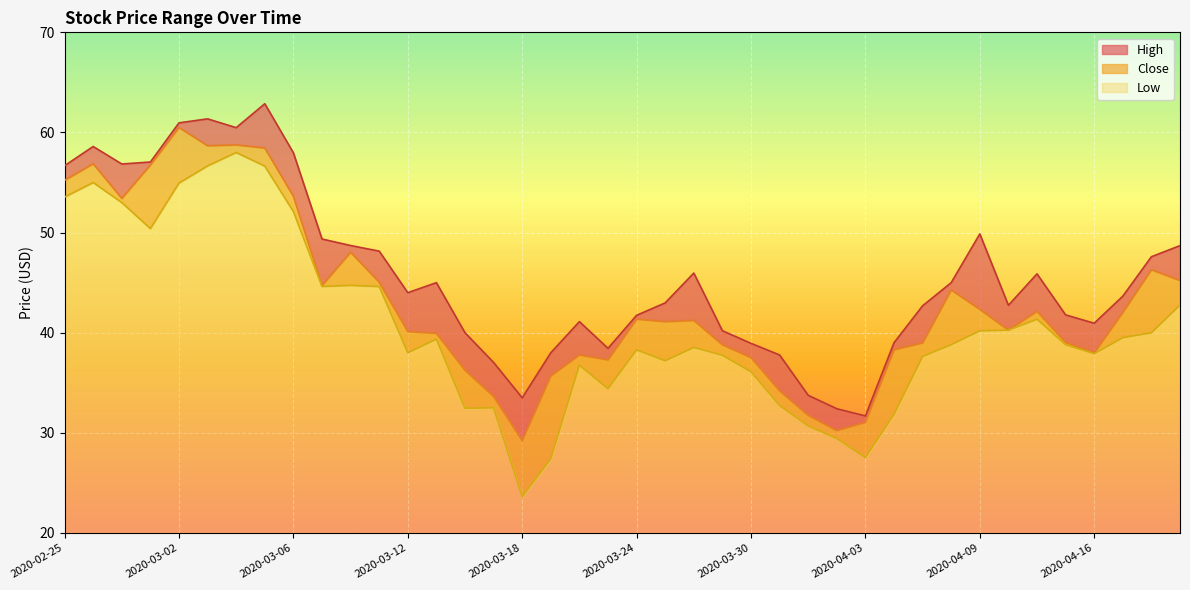

Which series has the largest range (max minus min)?

Low